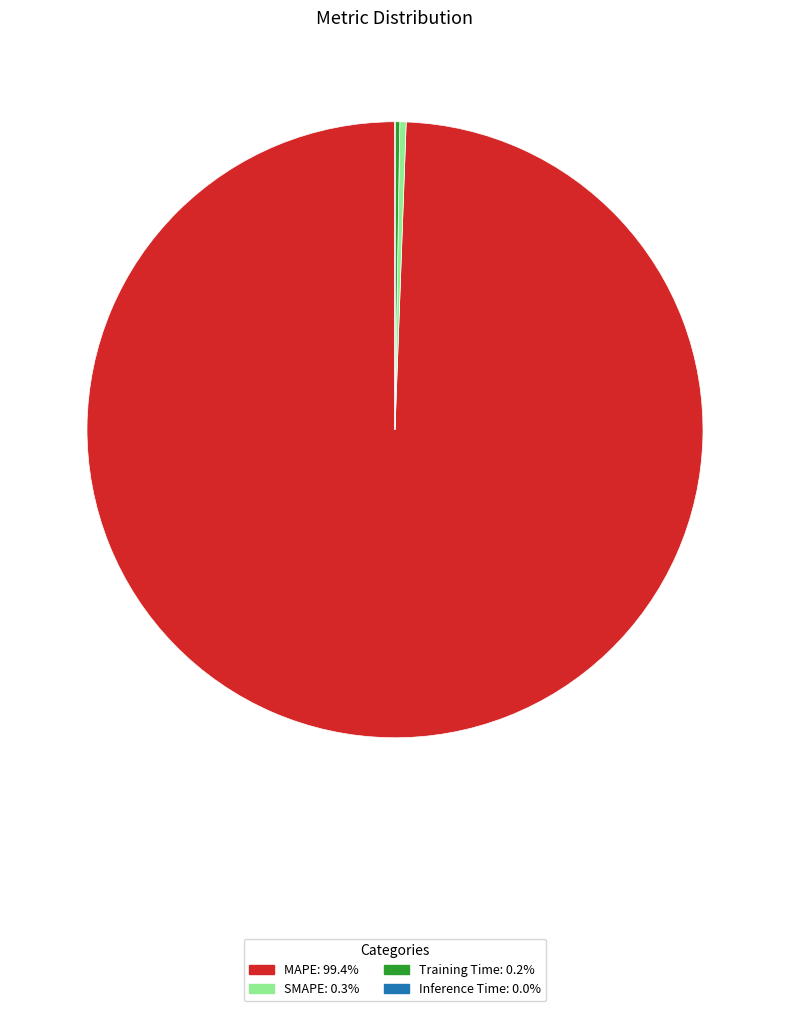

Between MAPE and SMAPE, which is larger?

MAPE